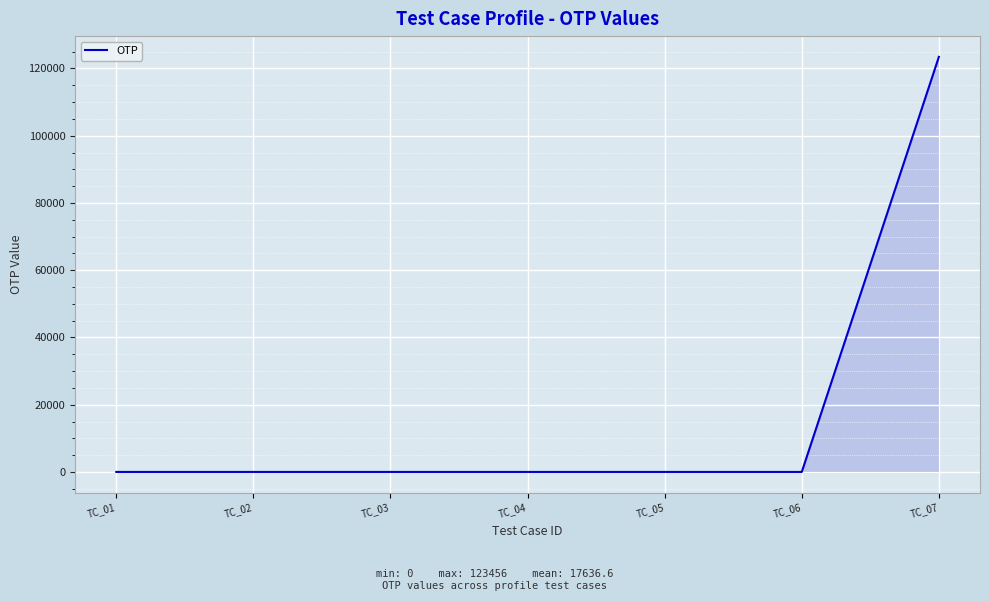

How many values exceed 0?

1